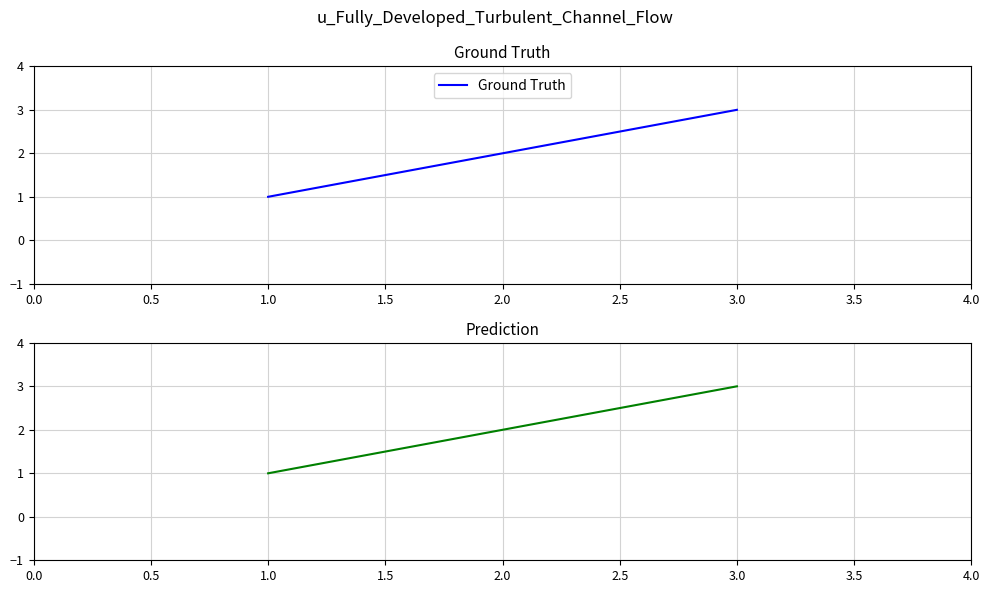

Which category has the lowest value in the Ground Truth series?

1.0